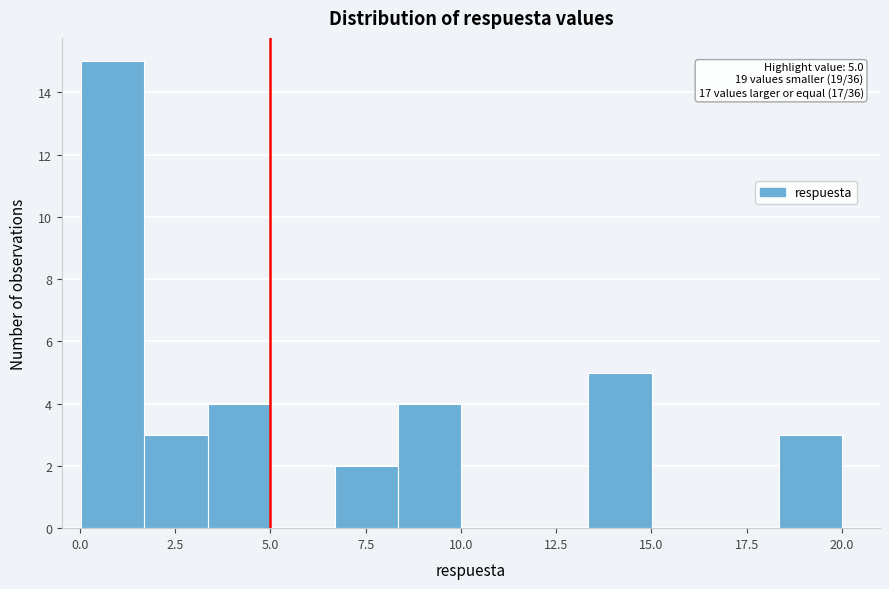

Around what value on the x-axis is the tallest bar? Give the approximate position of its centre, as read against the axis.

1.0